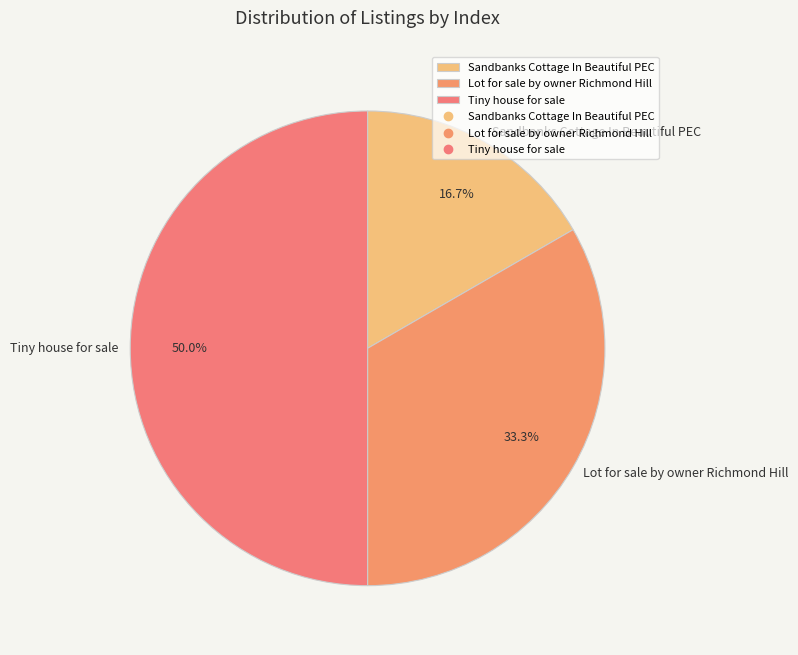

Combined, do Lot for sale by owner Richmond Hill and Tiny house for sale account for over 50%?

Yes